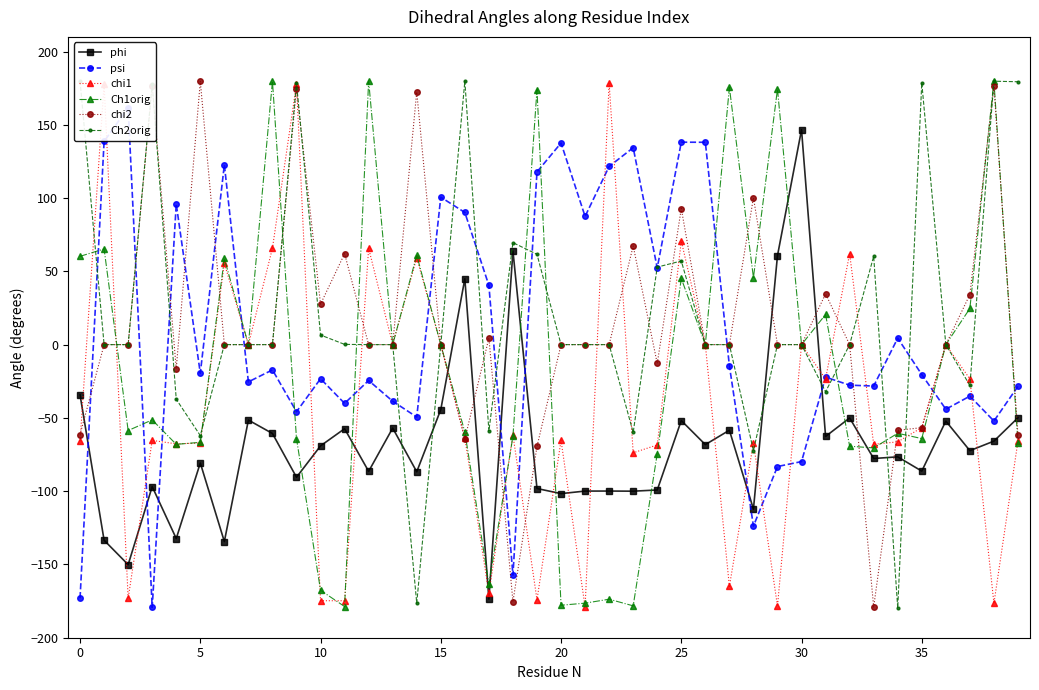

In phi, how many points are lower than both neighbors (excluding endpoints)?

15